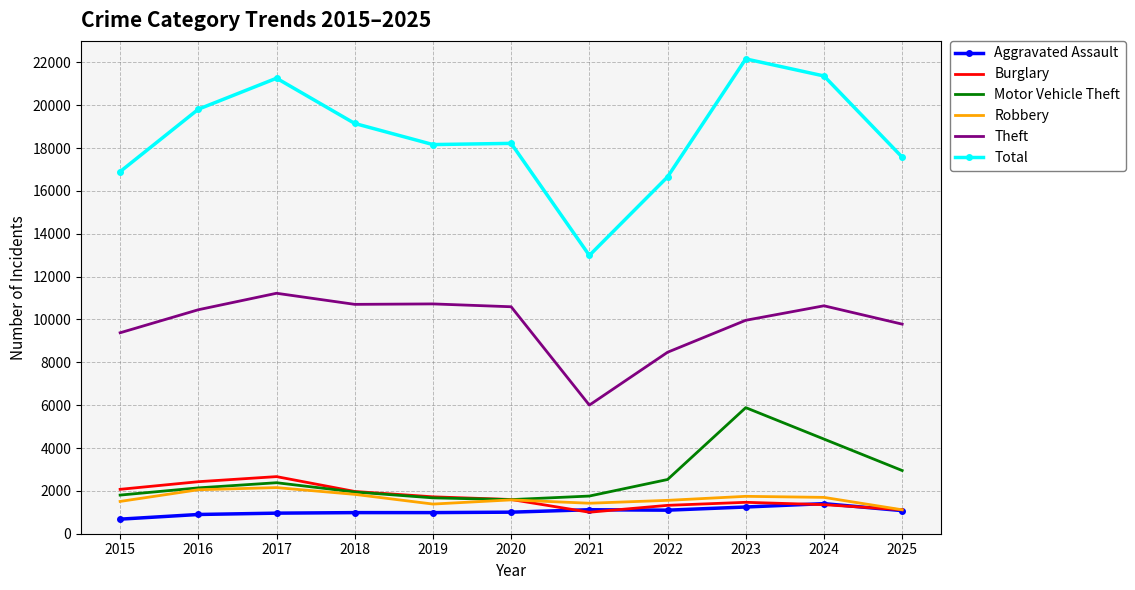

What is the difference between the highest and lowest values at 2018?

18161